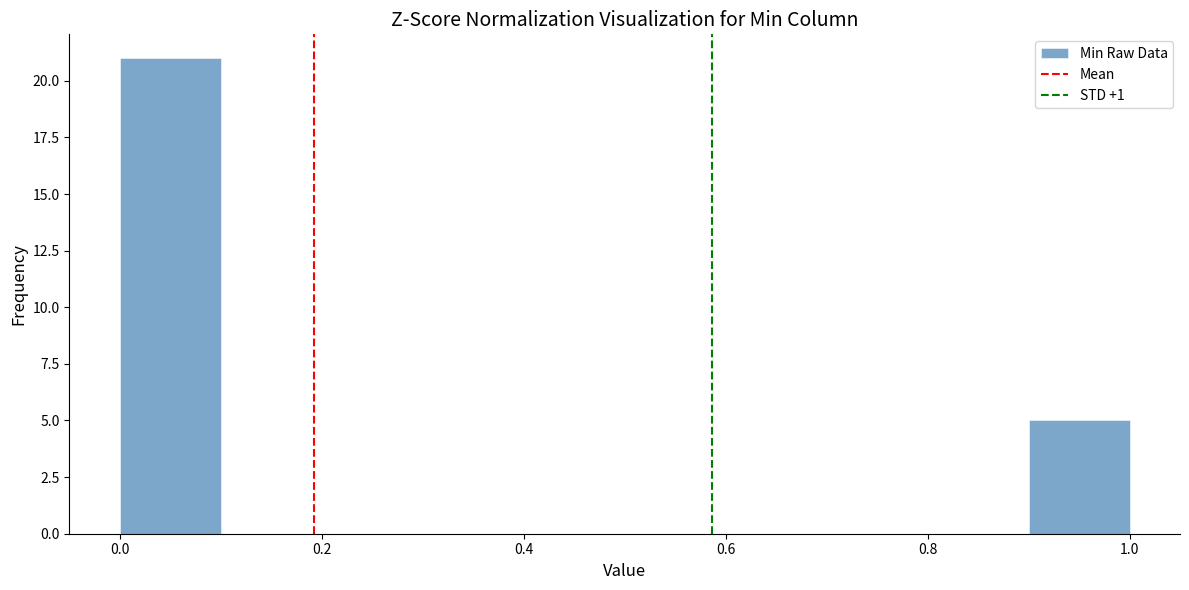

Which range on the x-axis has the tallest bar?

0.0 to 0.1